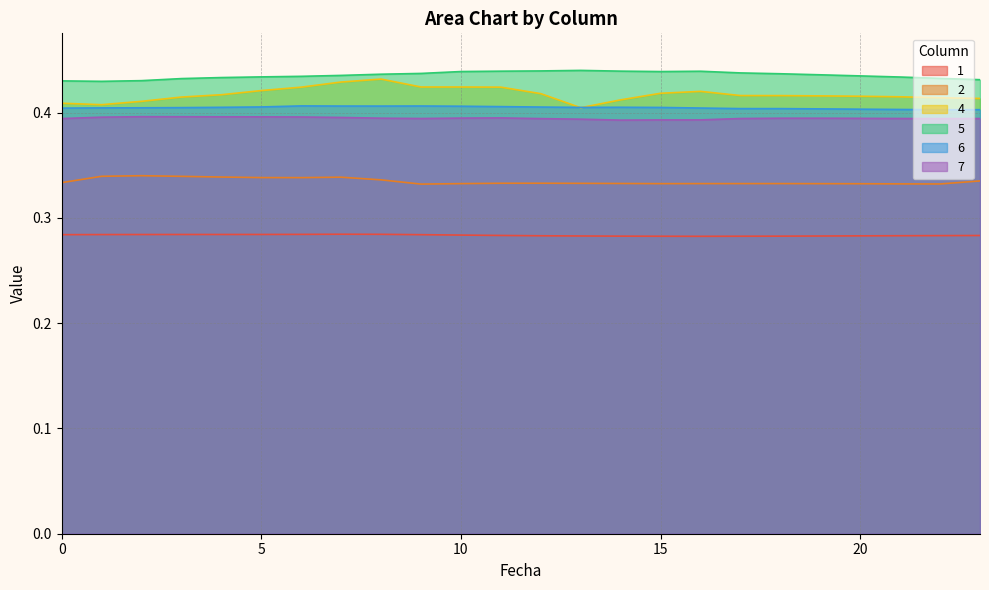

What is the maximum value for 7?

0.4